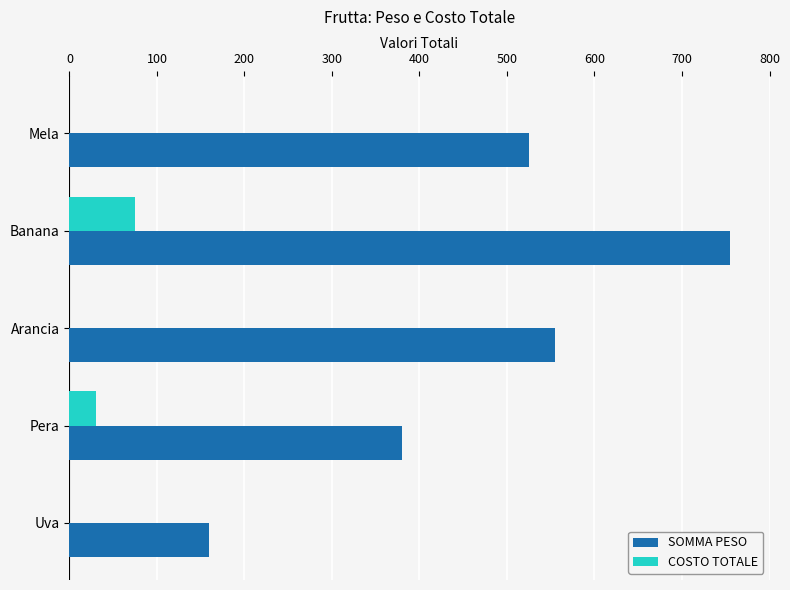

What is the sum of the COSTO TOTALE values at Pera and Uva?

30